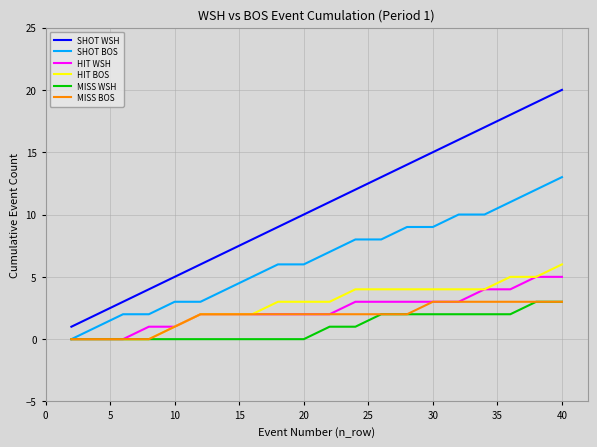

Count the MISS BOS values in the range 2 to 3.

15